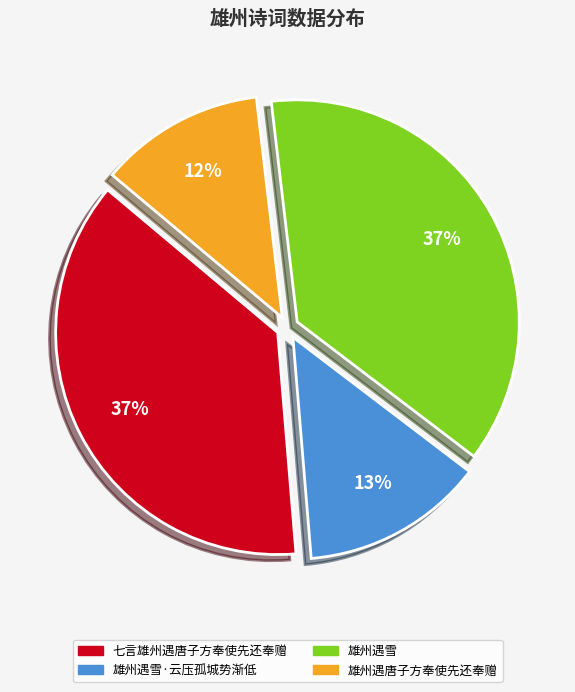

To the nearest percent, what is the average slice percentage?

25%